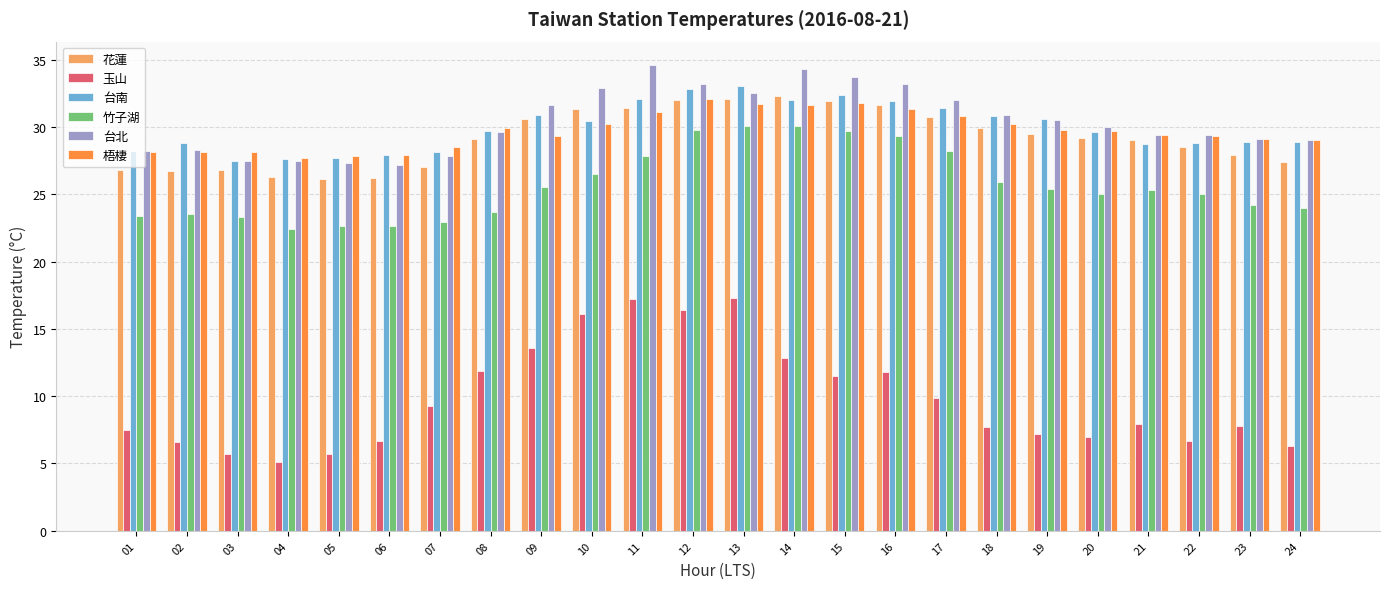

Is the value of 台南 at 11 greater than the value of 玉山 at 04?

Yes